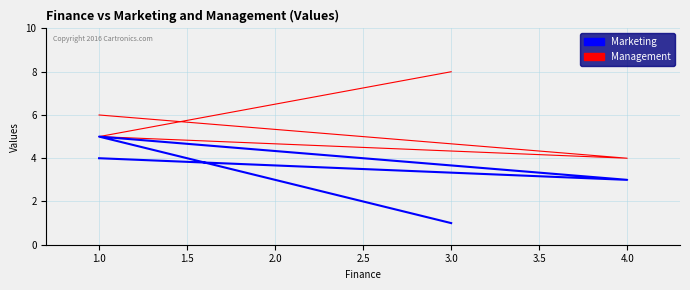

True or false: Marketing and Management intersect in this chart.

False